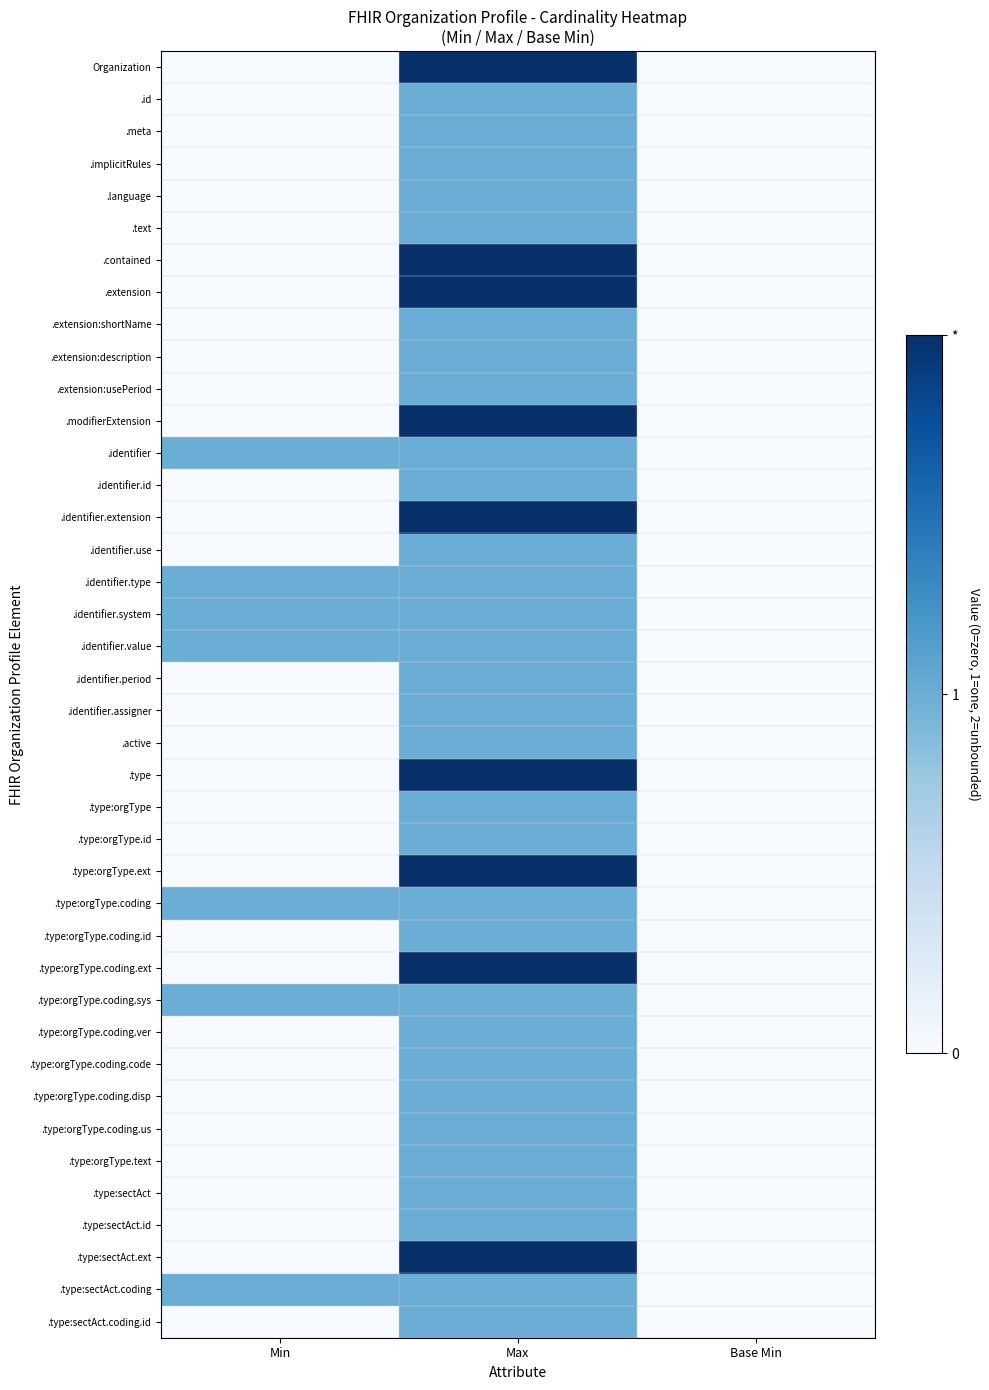

Which has a higher value, Max or Base Min?

Max